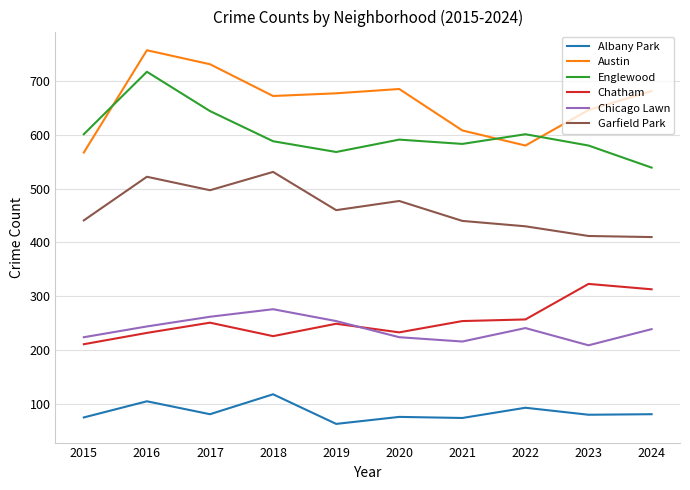

Which label corresponds to the largest value in the chart?

2016